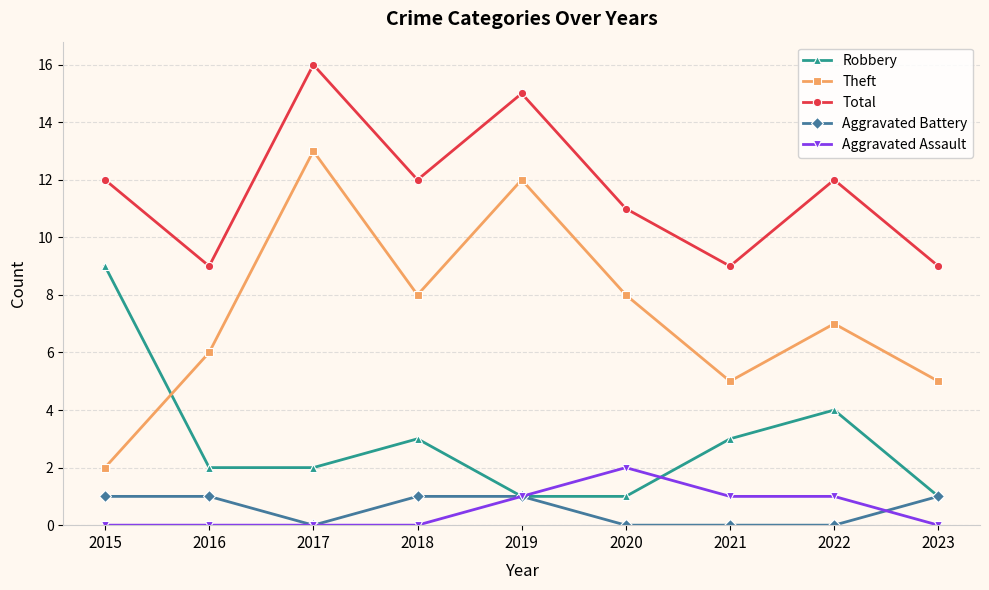

Count the number of data series in this chart.

5